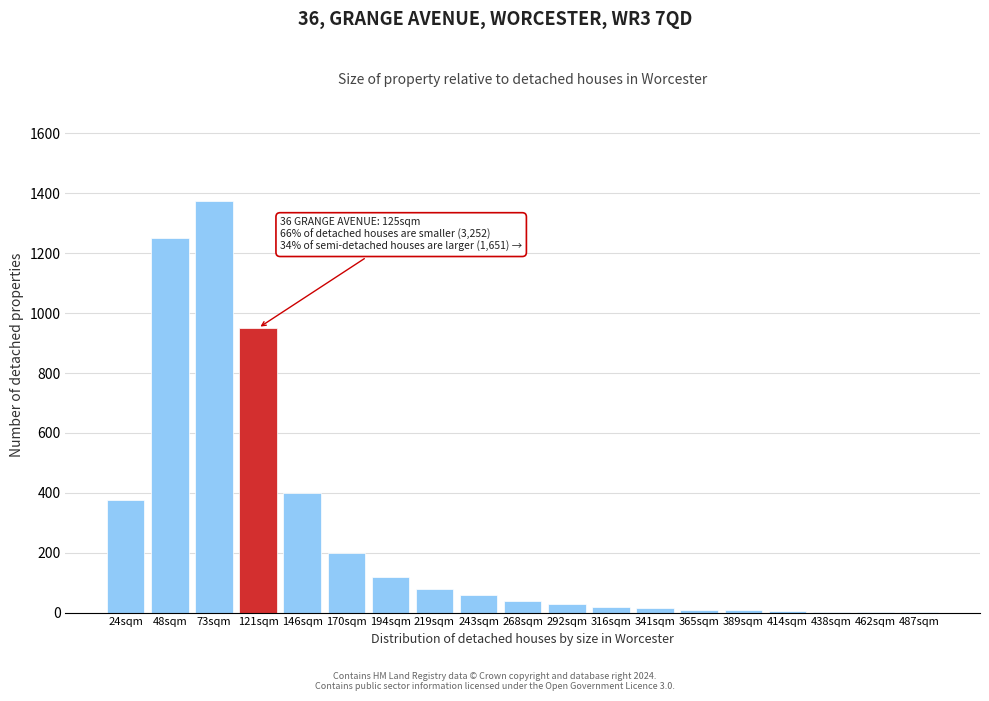

The chart shows a value of 500 at 121sqm. True or false?

False